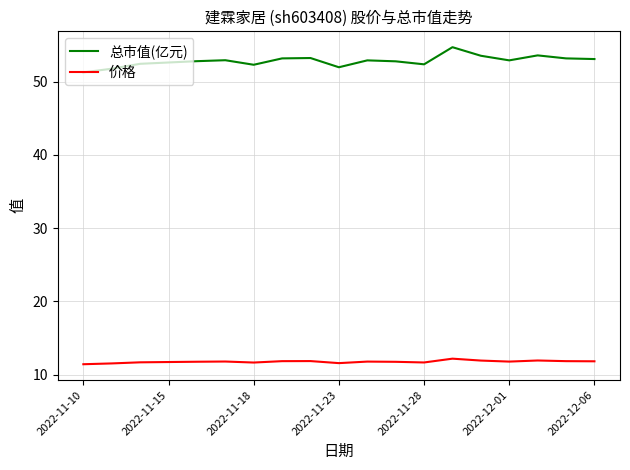

What is the smallest value displayed?

11.4